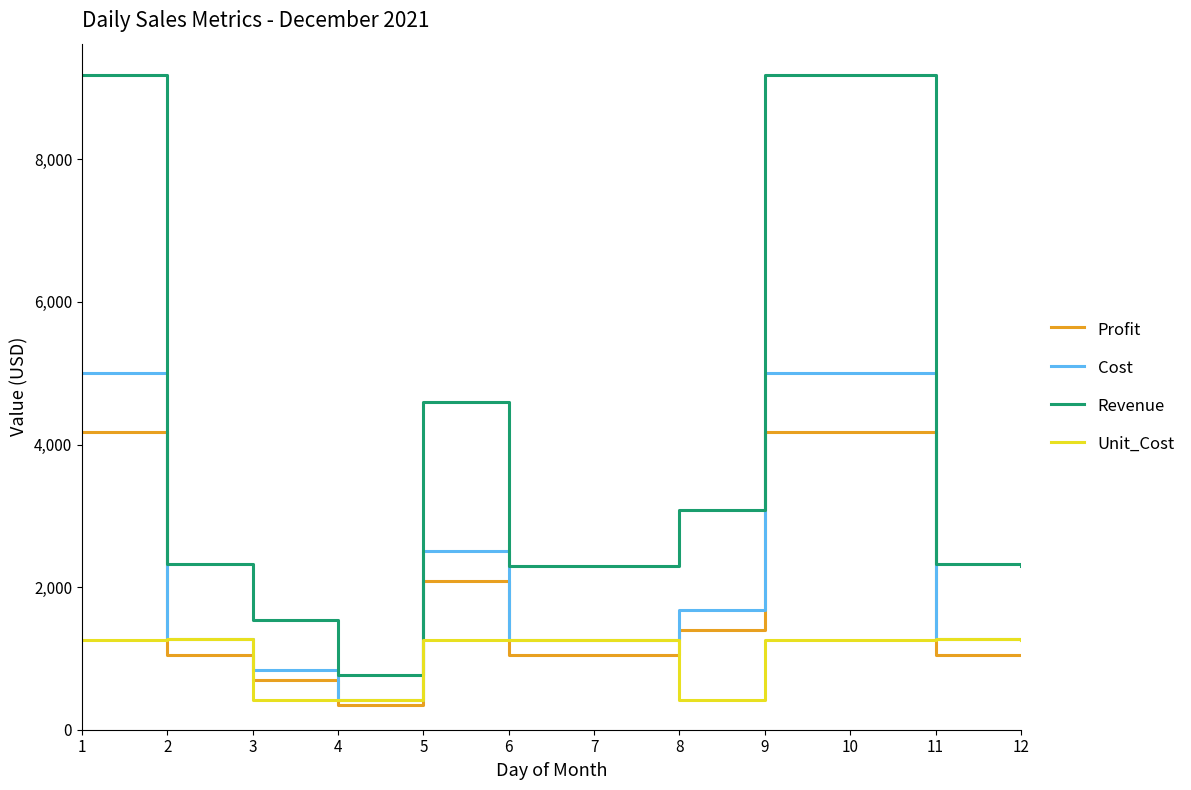

What is the sum of all Profit values?

22282